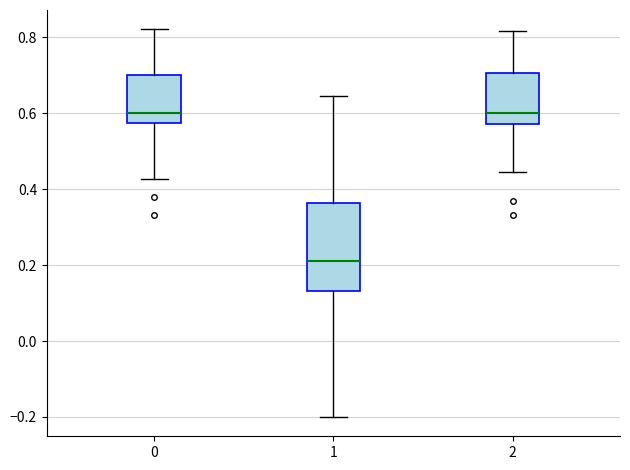

Where is the upper edge of the box at x = 0 on the y-axis? The values are not printed on the chart, so give them approximately, as read against the axis.

0.70